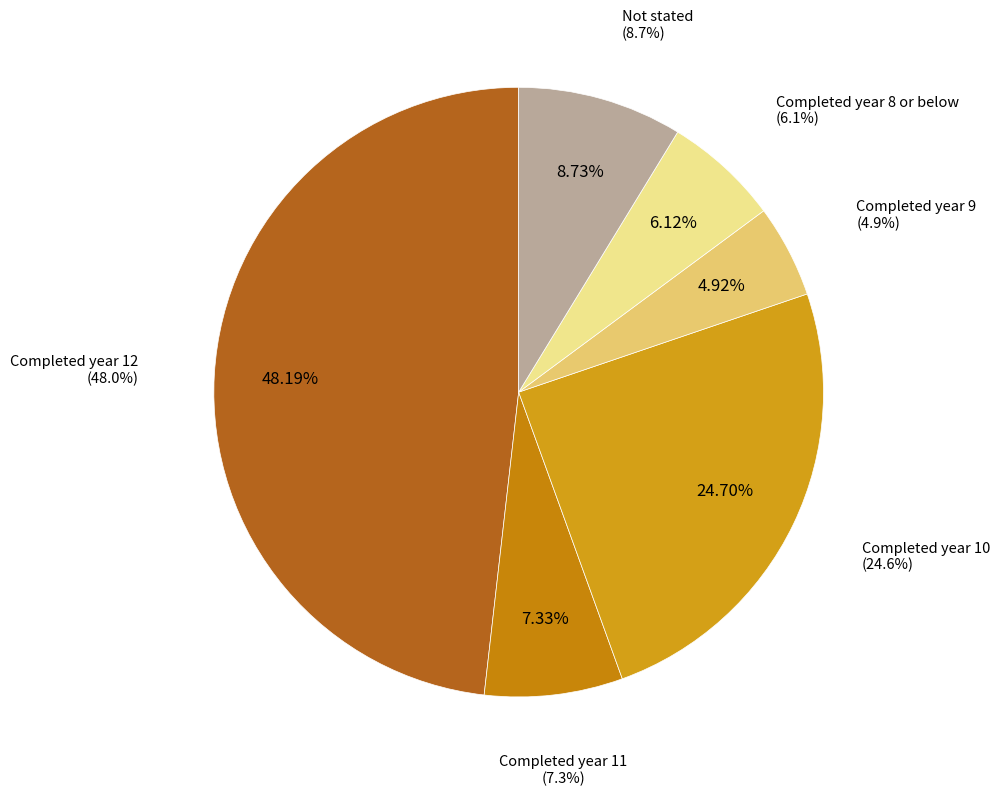

Approximately how many times larger is the value at Completed year 10
(24.6%) compared to Completed year 11
(7.3%)?

3.4